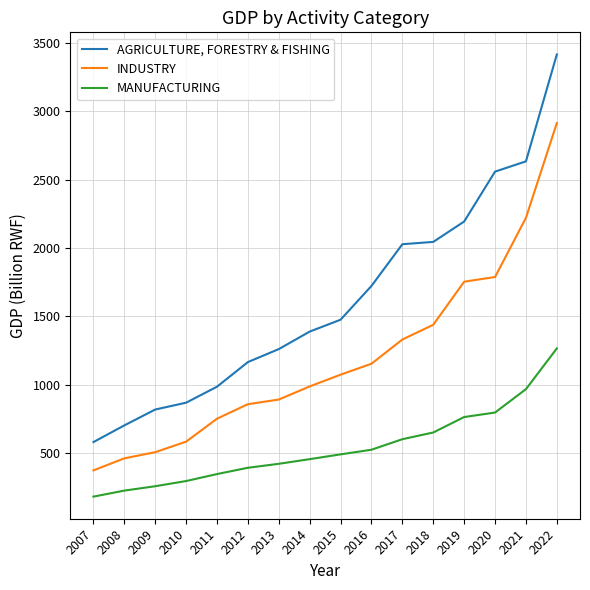

Reading left to right, list all the values displayed in this chart.

AGRICULTURE, FORESTRY & FISHING: 2007=580	2008=702	2009=818	2010=868	2011=985	2012=1165	2013=1260	2014=1388	2015=1475	2016=1722	2017=2027	2018=2044	2019=2193	2020=2558	2021=2633	2022=3415
INDUSTRY: 2007=373	2008=461	2009=506	2010=583	2011=751	2012=857	2013=891	2014=987	2015=1073	2016=1153	2017=1330	2018=1438	2019=1753	2020=1787	2021=2220	2022=2913
MANUFACTURING: 2007=181	2008=225	2009=257	2010=295	2011=346	2012=392	2013=421	2014=455	2015=490	2016=524	2017=601	2018=650	2019=763	2020=796	2021=967	2022=1265